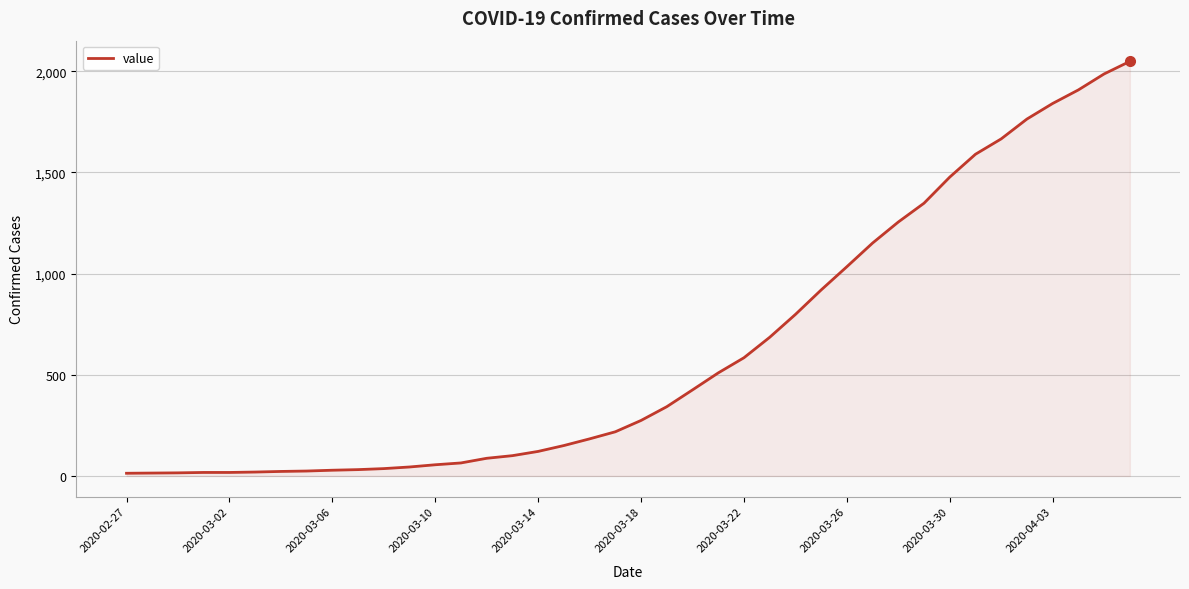

What is the sum of all values?

24864